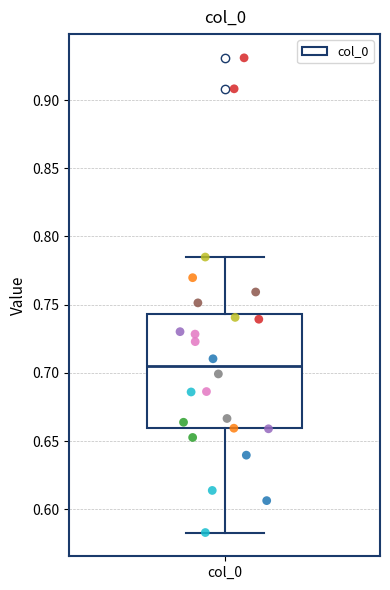

Where does the median line of the box for col_0 sit on the y-axis? The values are not printed on the chart, so give them approximately, as read against the axis.

0.705